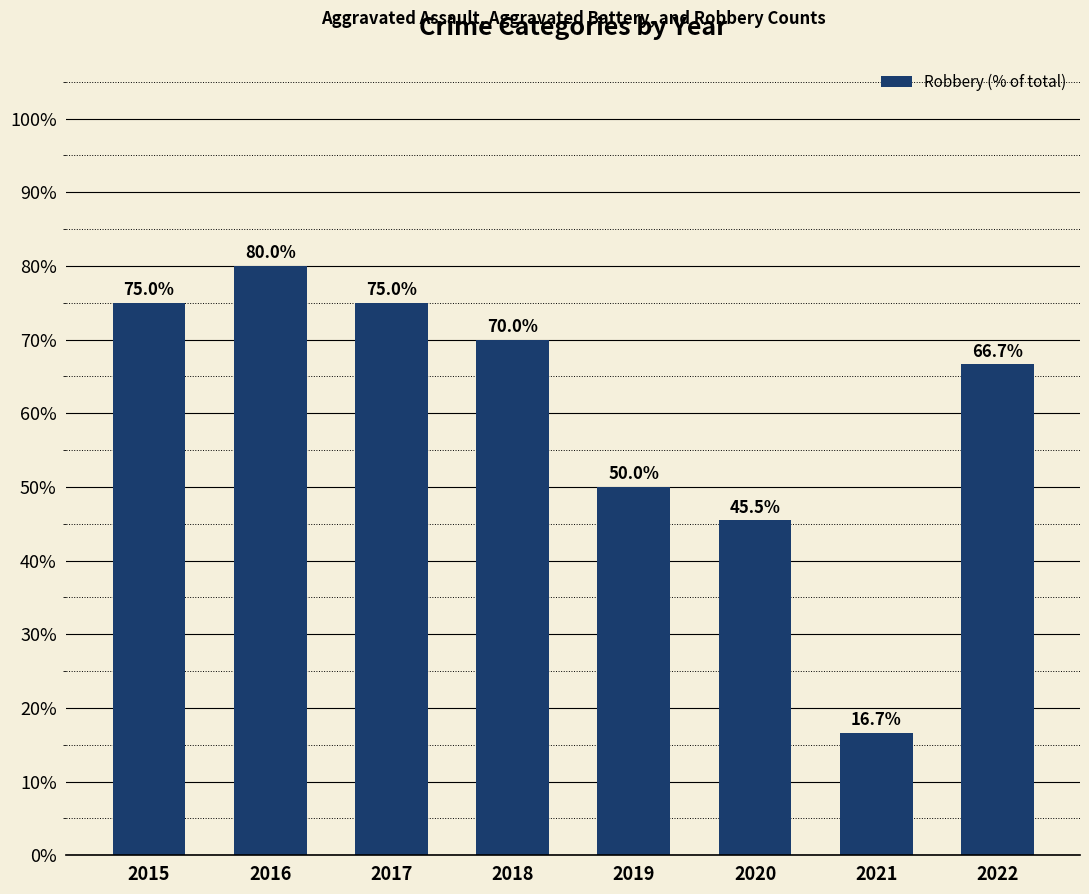

At which label does the data first exceed 70?

2015